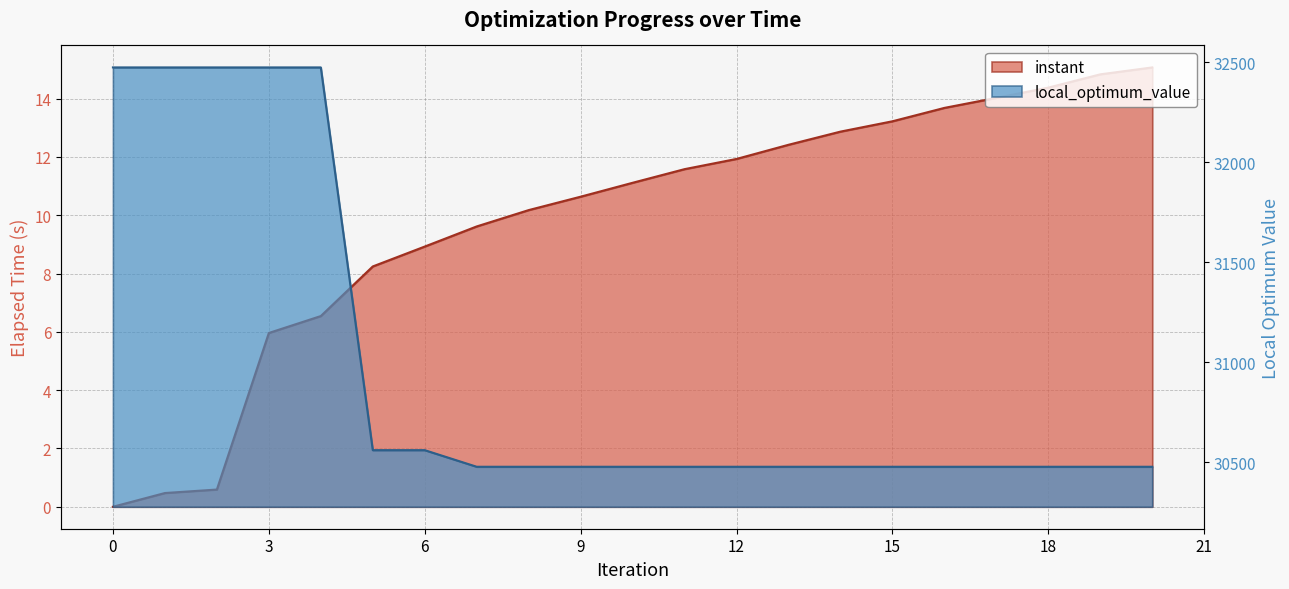

Is it true that local_optimum_value equals 30477.0 at 13?

True